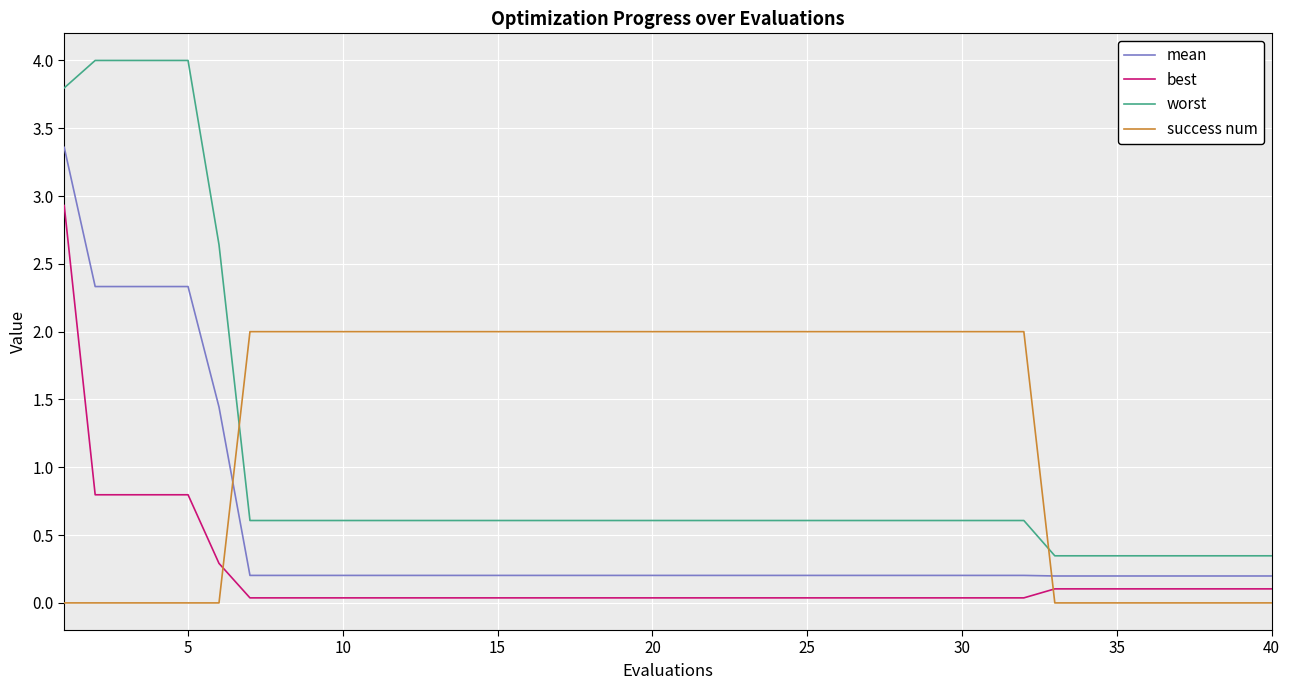

Which series has the largest range (max minus min)?

worst